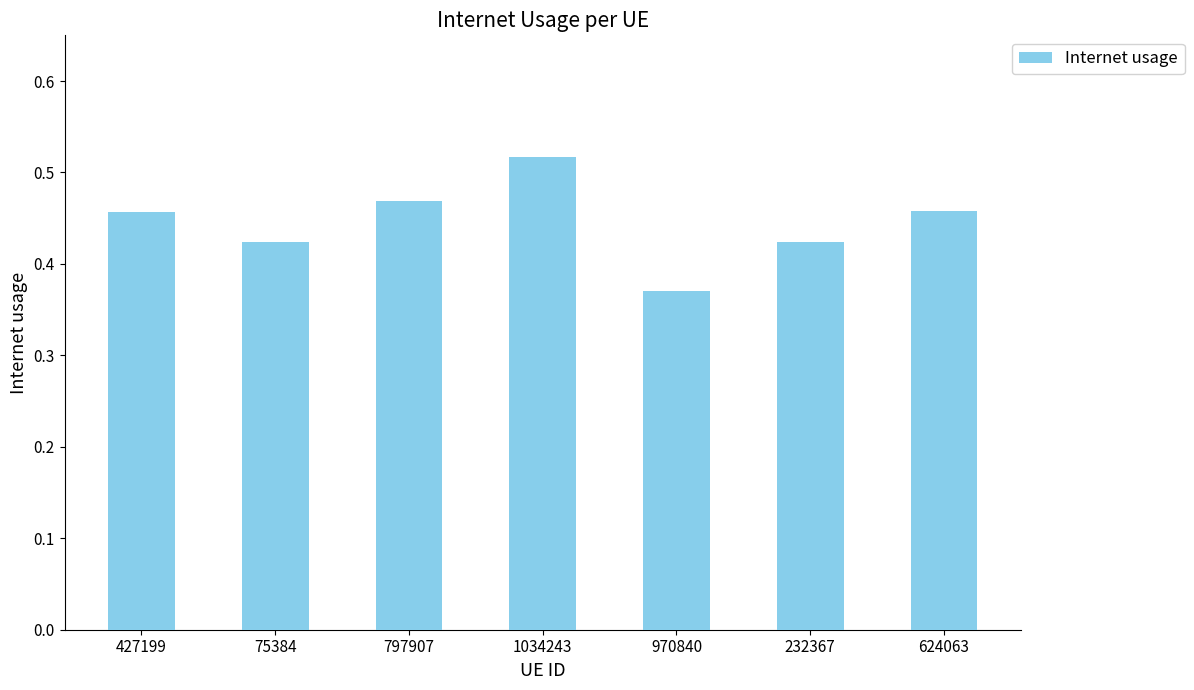

Which has a higher value, 624063 or 797907?

797907